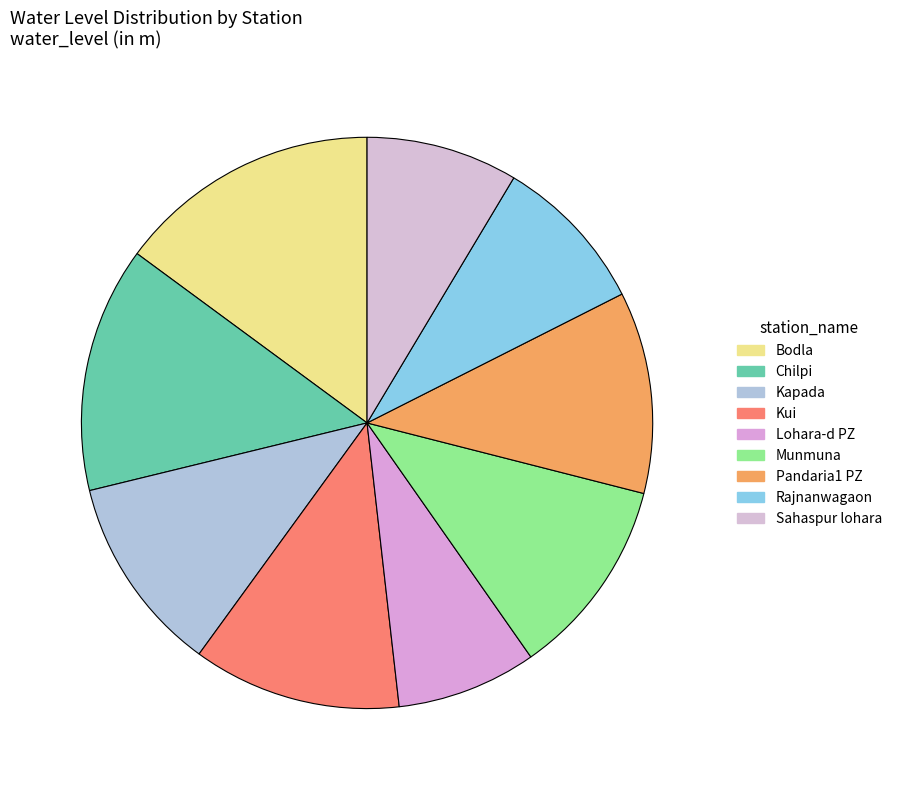

Combined, what portion of the pie is Kapada and Kui?

23.0%